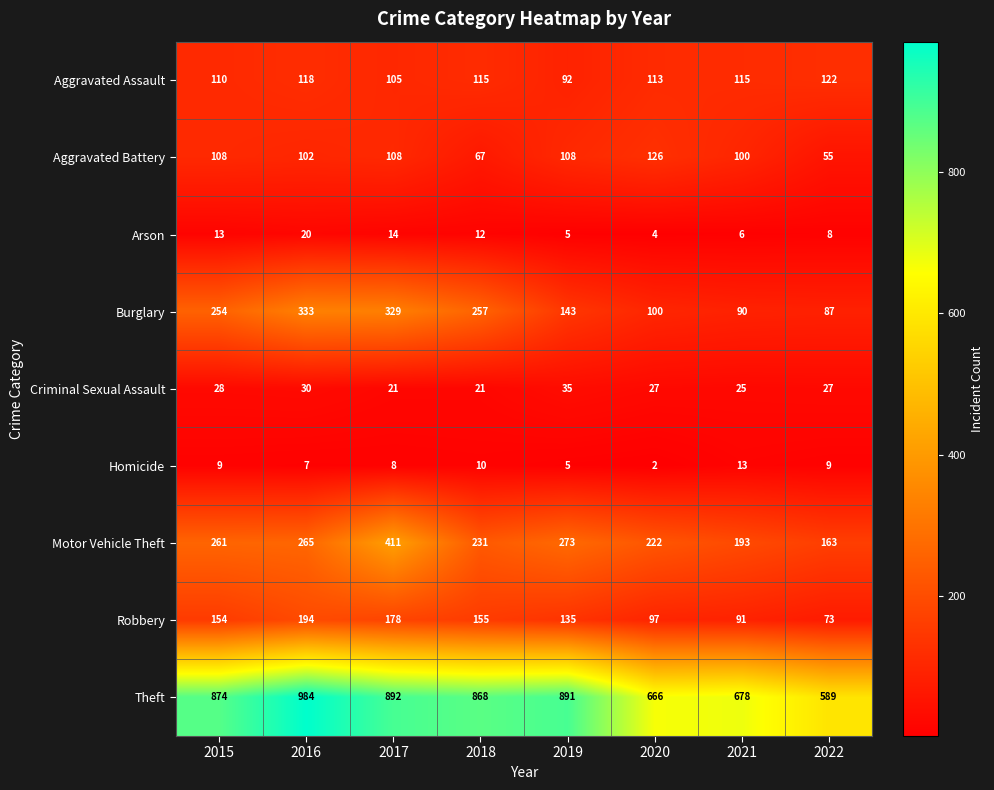

What is the approximate value of Motor Vehicle Theft at 2021, to the nearest 5?

195